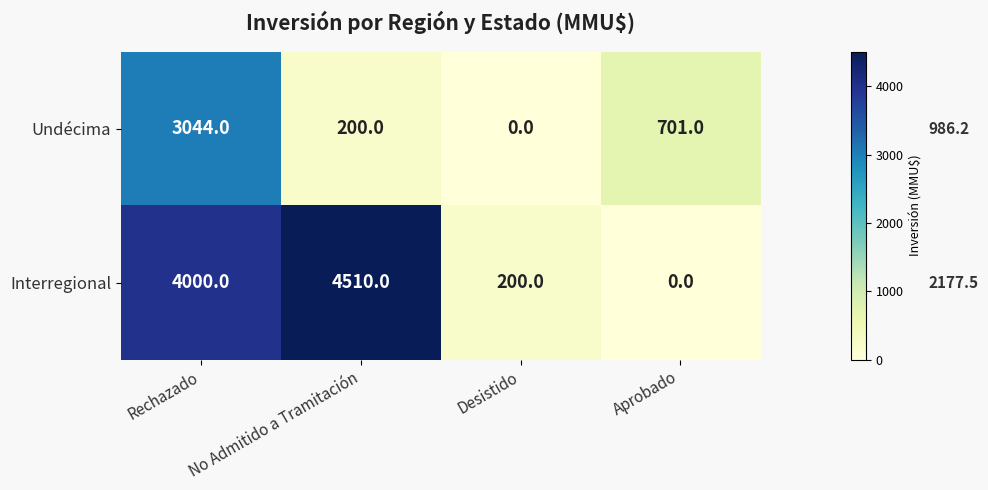

Which series has the largest total across all categories?

Interregional